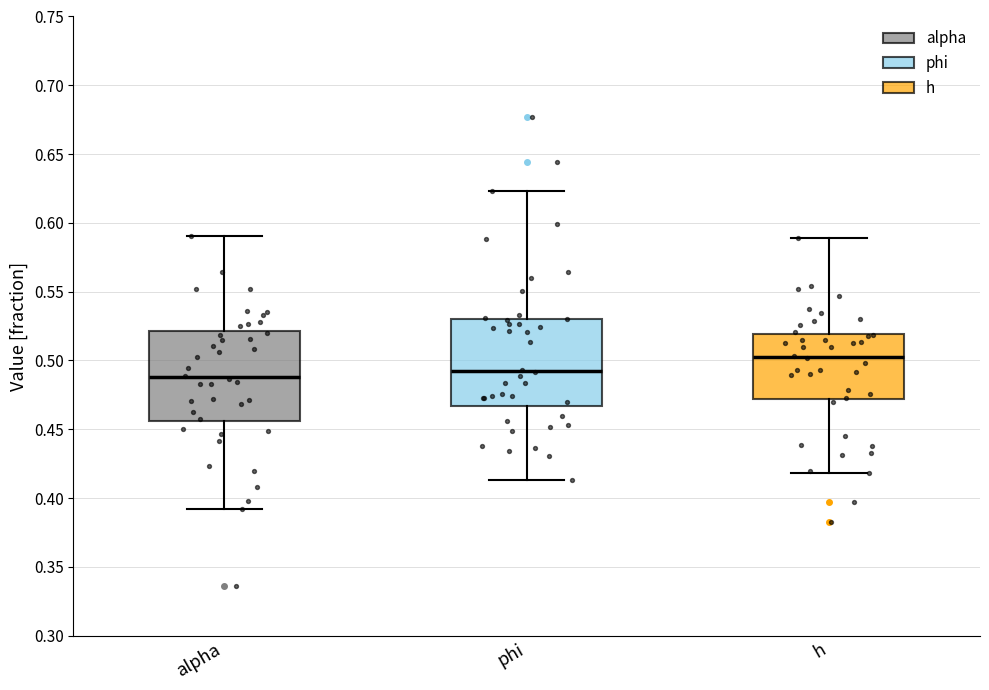

Which box's median line is the highest?

h